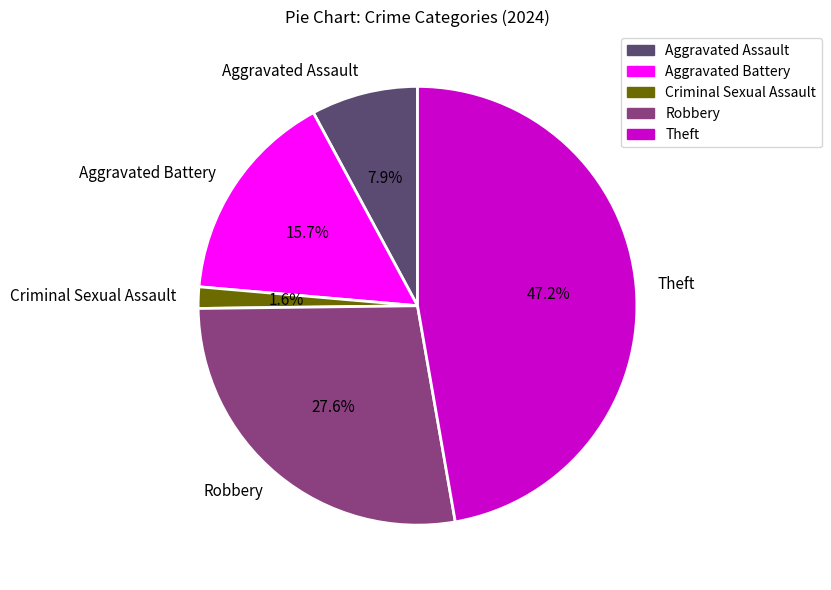

To the nearest percent, what is the difference between the largest and smallest slice percentages?

46%